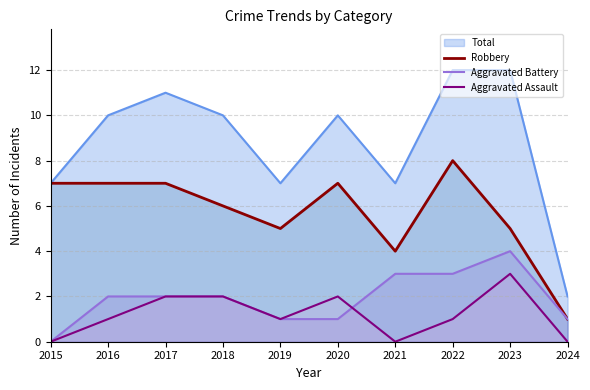

How many data points does each series have?

10